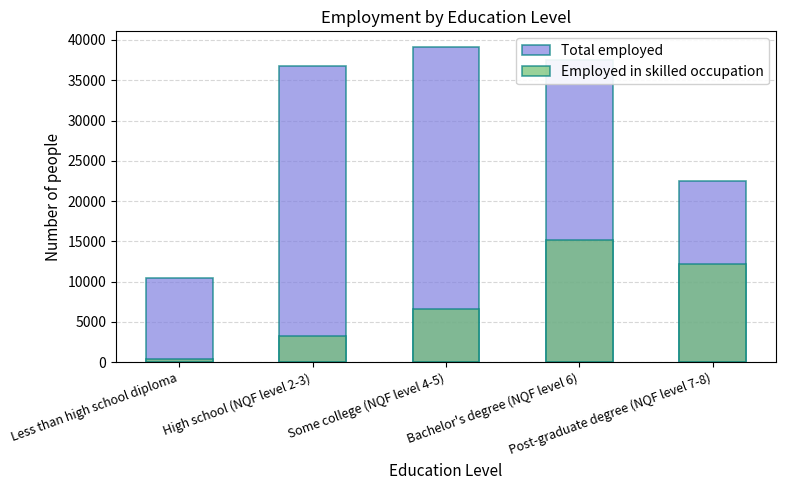

Where is Total employed nearest to the value 24763?

Post-graduate degree (NQF level 7-8)